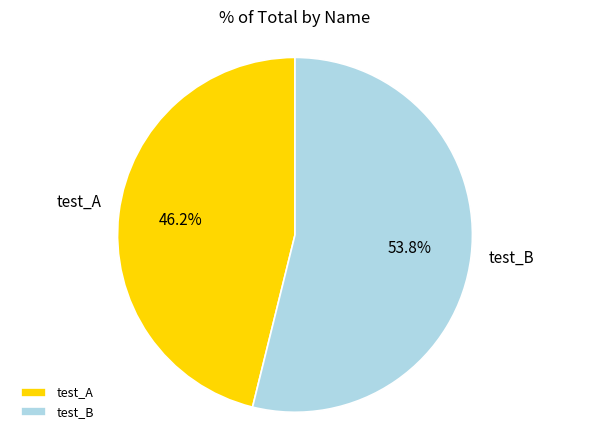

How many segments does this pie chart have?

2